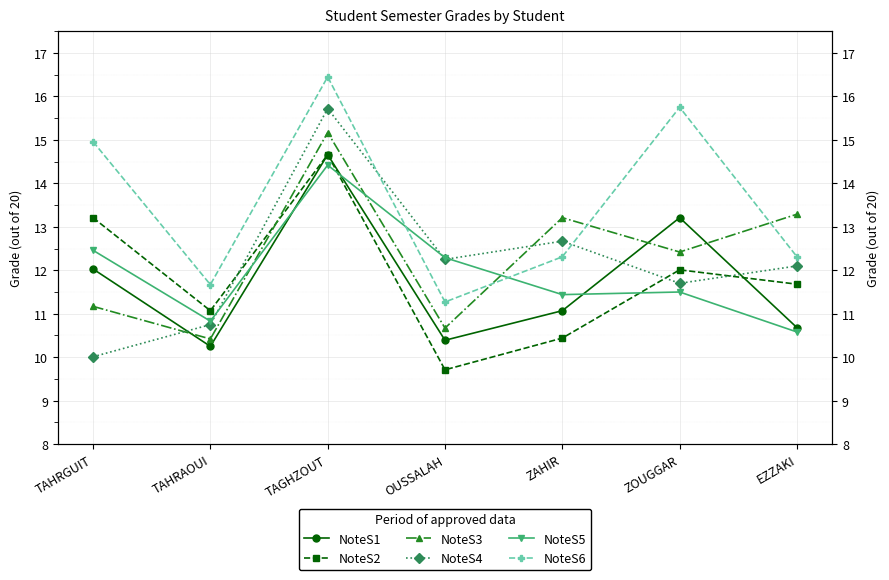

Reading left to right, what are all the values shown in this chart?

NoteS1: 12.0	10.2	14.7	10.4	11.1	13.2	10.7
NoteS2: 13.2	11.1	14.7	9.7	10.4	12.0	11.7
NoteS3: 11.2	10.4	15.2	10.7	13.2	12.4	13.3
NoteS4: 10.0	10.8	15.7	12.2	12.7	11.7	12.1
NoteS5: 12.5	10.8	14.4	12.3	11.4	11.5	10.6
NoteS6: 15.0	11.7	16.4	11.3	12.3	15.8	12.3